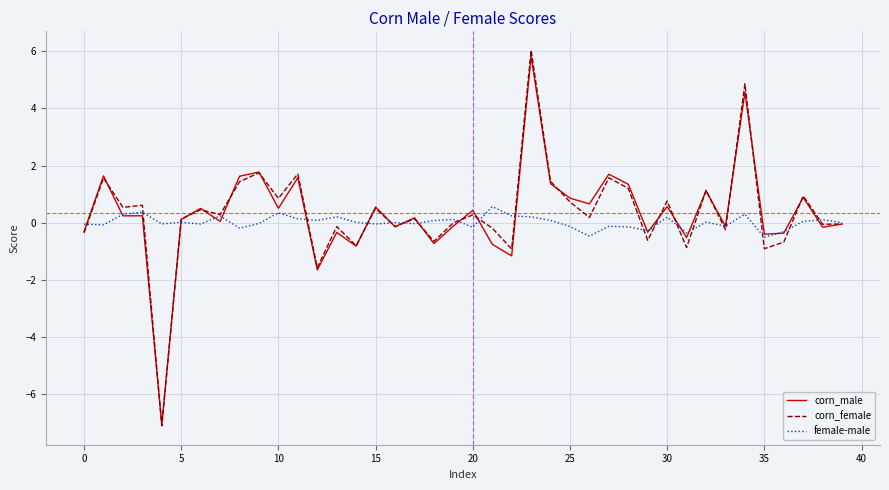

What is the maximum value for corn_male?

5.8